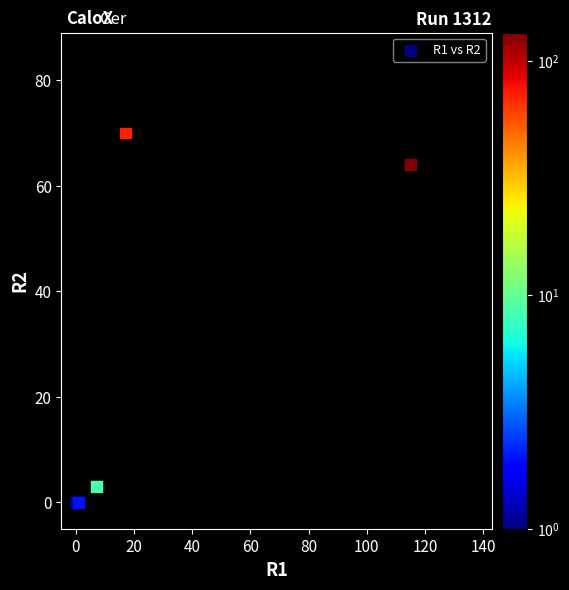

What Y value in the scatter plot is closest to 35?

64